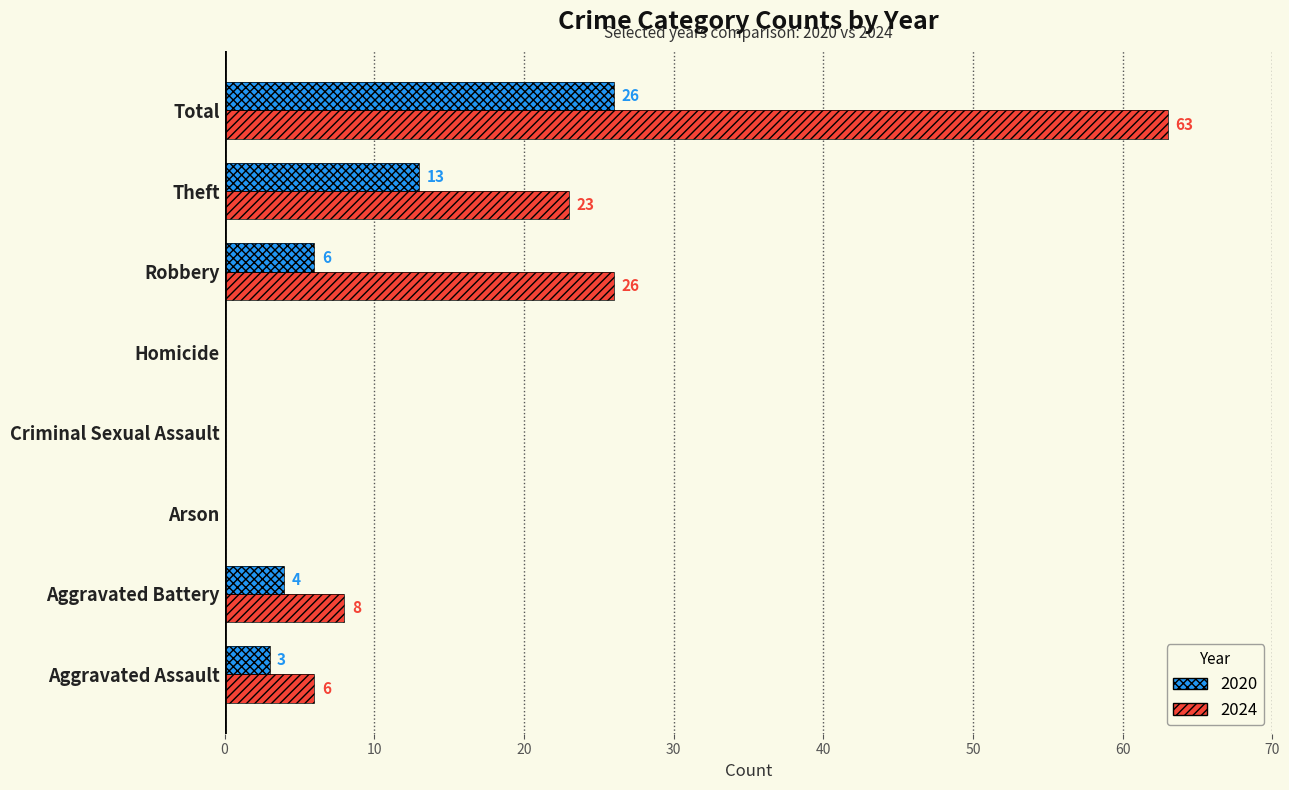

At how many categories does at least one series exceed 20?

3